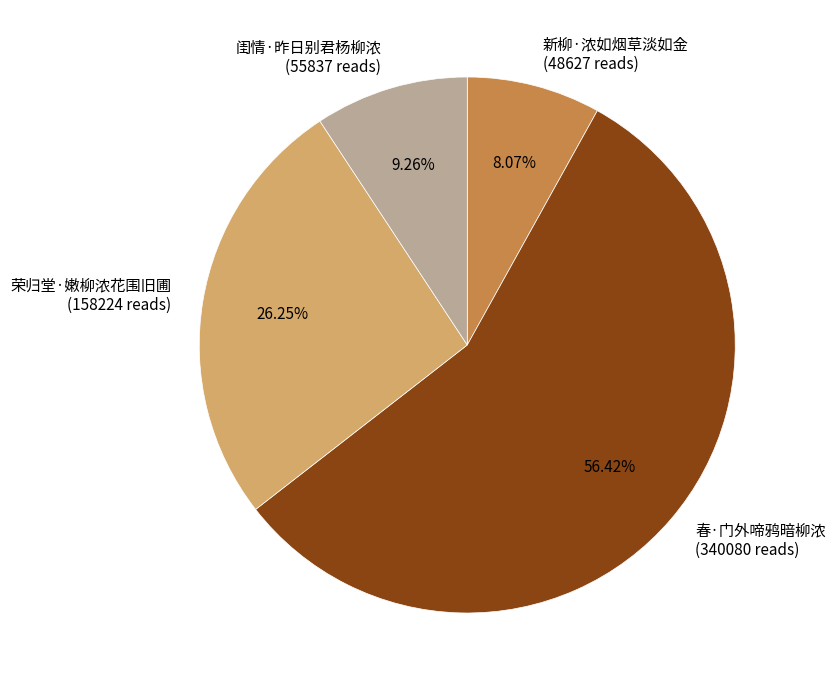

To the nearest percent, what is the average slice percentage?

25%